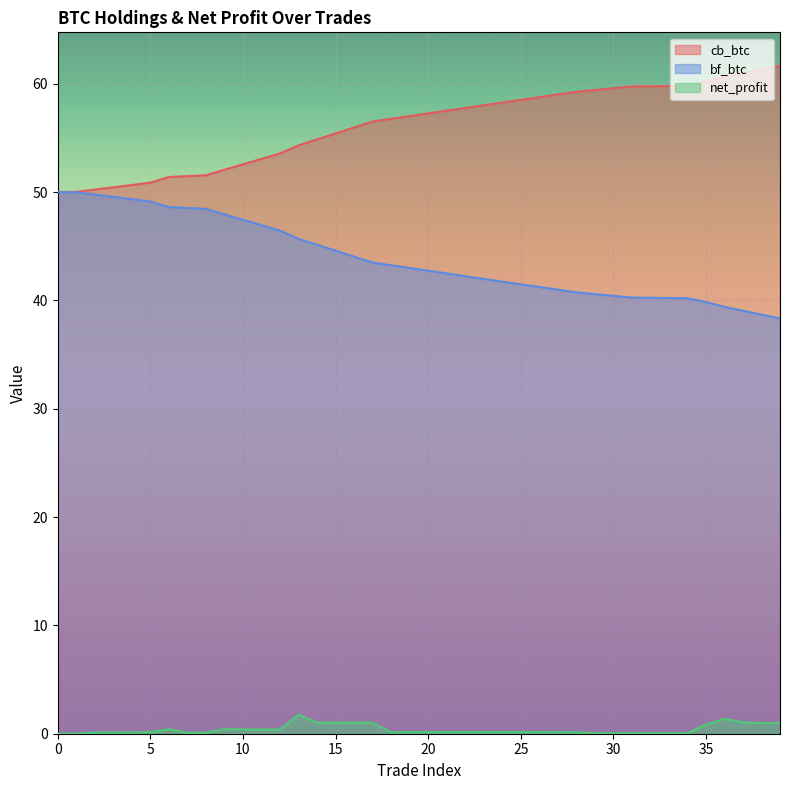

What is the value of the net_profit point at the 10th from the left?

0.4